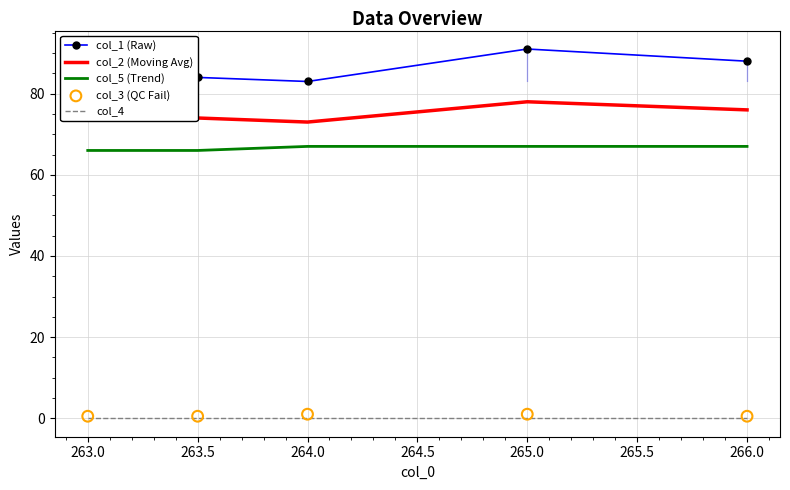

Which series reaches the minimum Y coordinate?

col_4